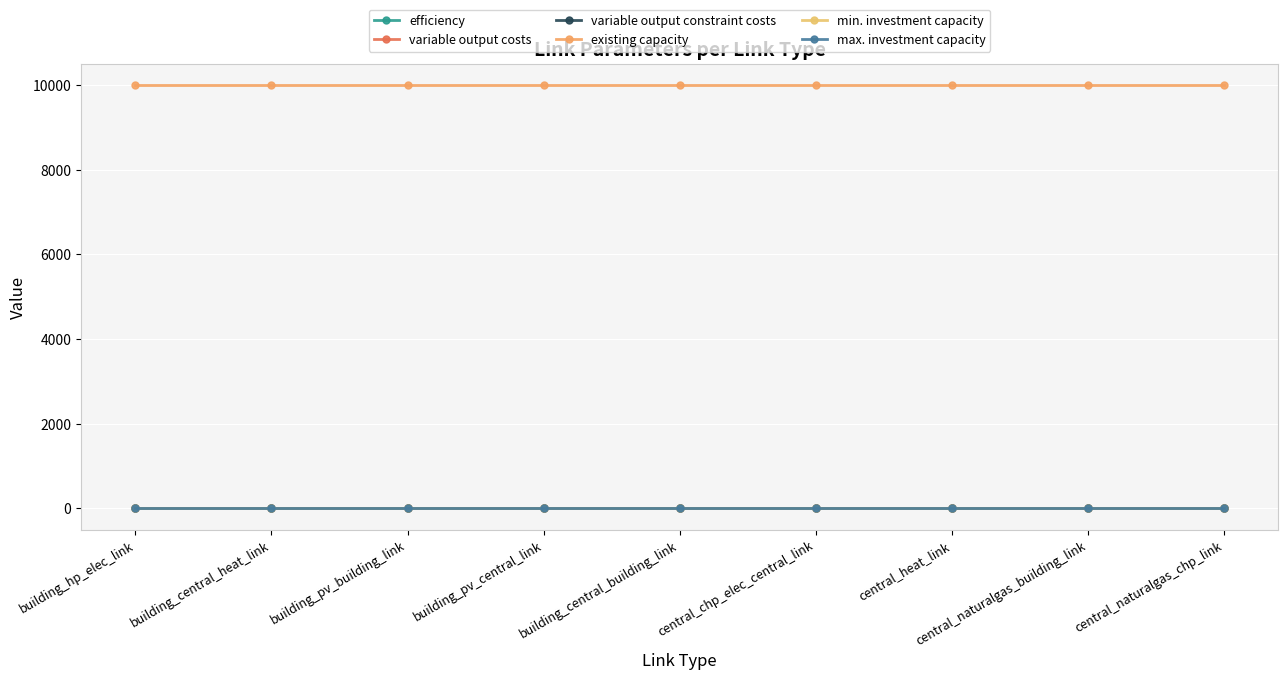

True or false: max. investment capacity has more than 0 points higher than both neighbors.

False